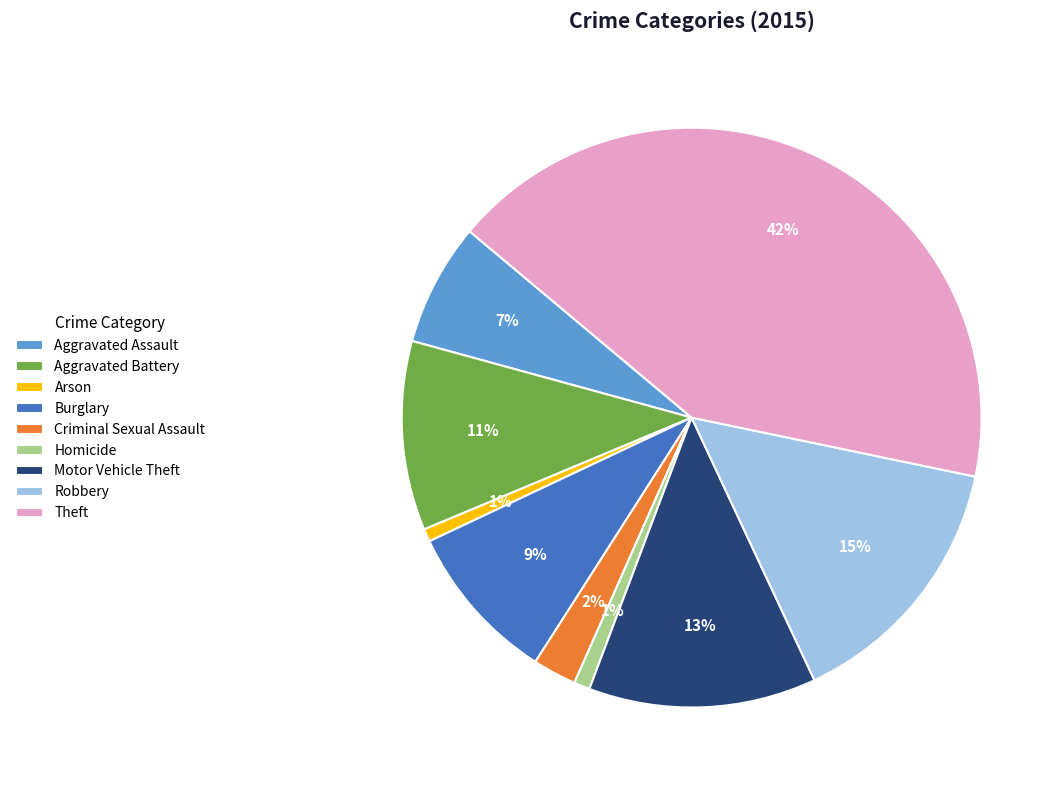

Which slice is the largest?

Theft